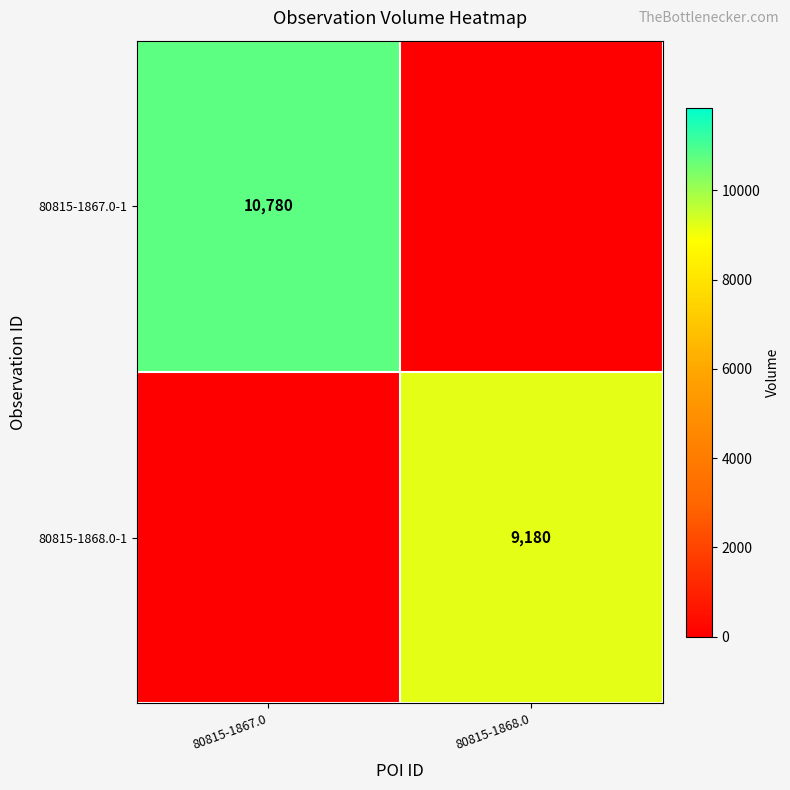

Is it true that 80815-1868.0-1 equals 5592 at 80815-1868.0?

False